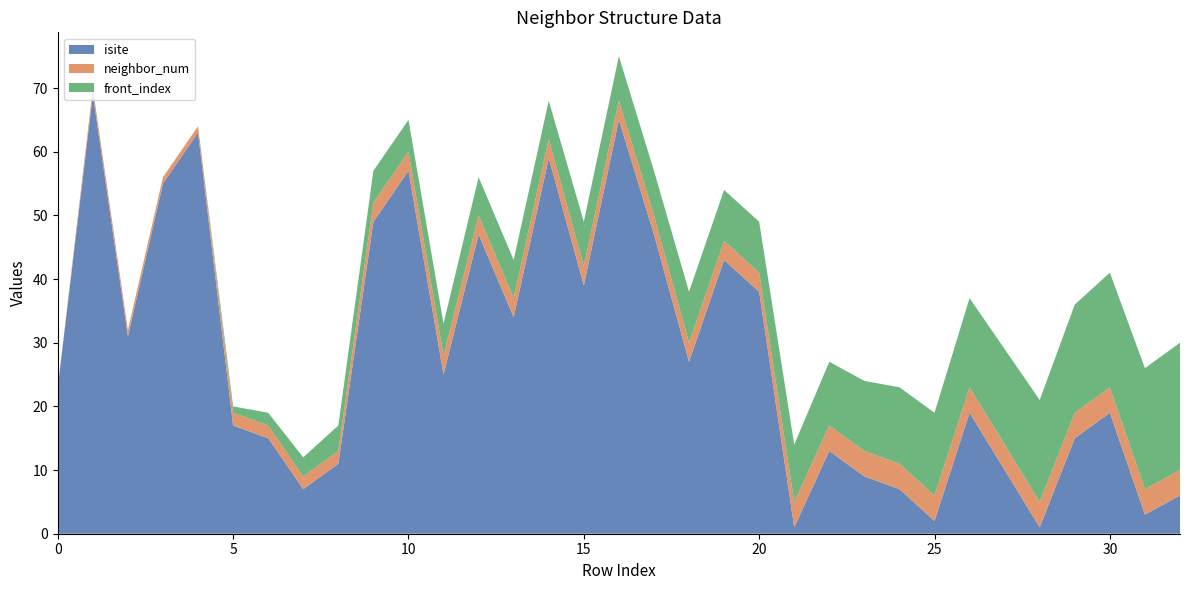

Reading left to right, transcribe all the data shown in this chart.

isite: 23	69	31	55	63	17	15	7	11	49	57	25	47	34	59	39	65	47	27	43	38	1	13	9	7	2	19	10	1	15	19	3	6
neighbor_num: 0	1	1	1	1	2	2	2	2	3	3	3	3	3	3	3	3	3	3	3	3	4	4	4	4	4	4	4	4	4	4	4	4
front_index: 0	0	0	0	0	1	2	3	4	5	5	5	6	6	6	7	7	7	8	8	8	9	10	11	12	13	14	15	16	17	18	19	20